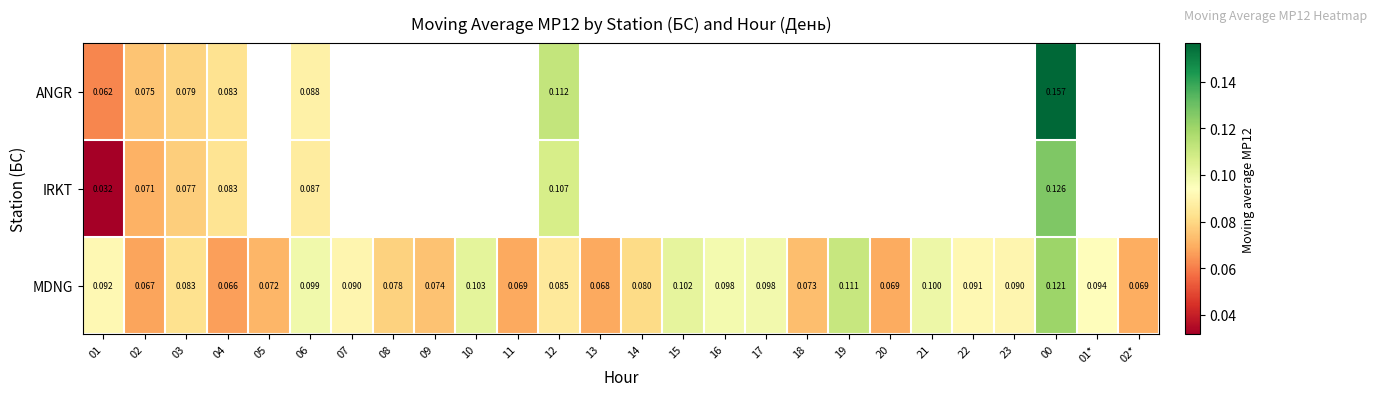

Rank the series at 02 from lowest to highest value.

MDNG, IRKT, ANGR